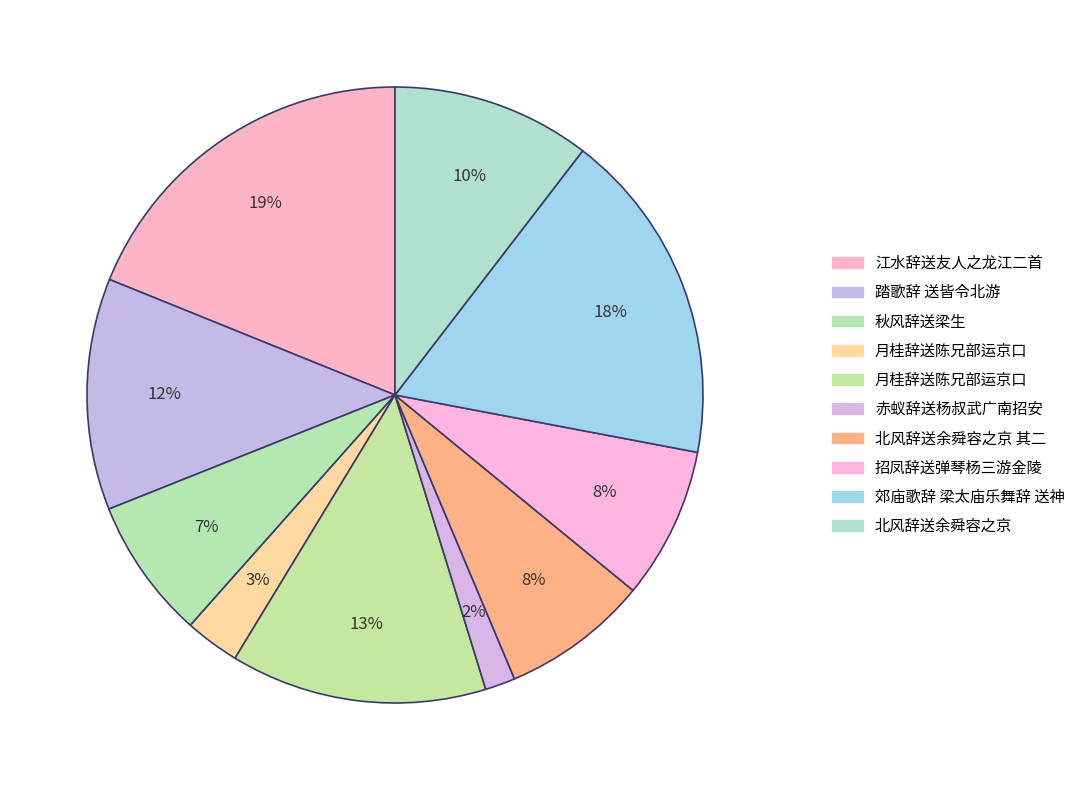

Rank the categories by value from lowest to highest.

赤蚁辞送杨叔武广南招安, 月桂辞送陈兄部运京口, 秋风辞送梁生, 北风辞送余舜容之京 其二, 招凤辞送弹琴杨三游金陵, 北风辞送余舜容之京, 踏歌辞 送皆令北游, 月桂辞送陈兄部运京口, 郊庙歌辞 梁太庙乐舞辞 送神, 江水辞送友人之龙江二首